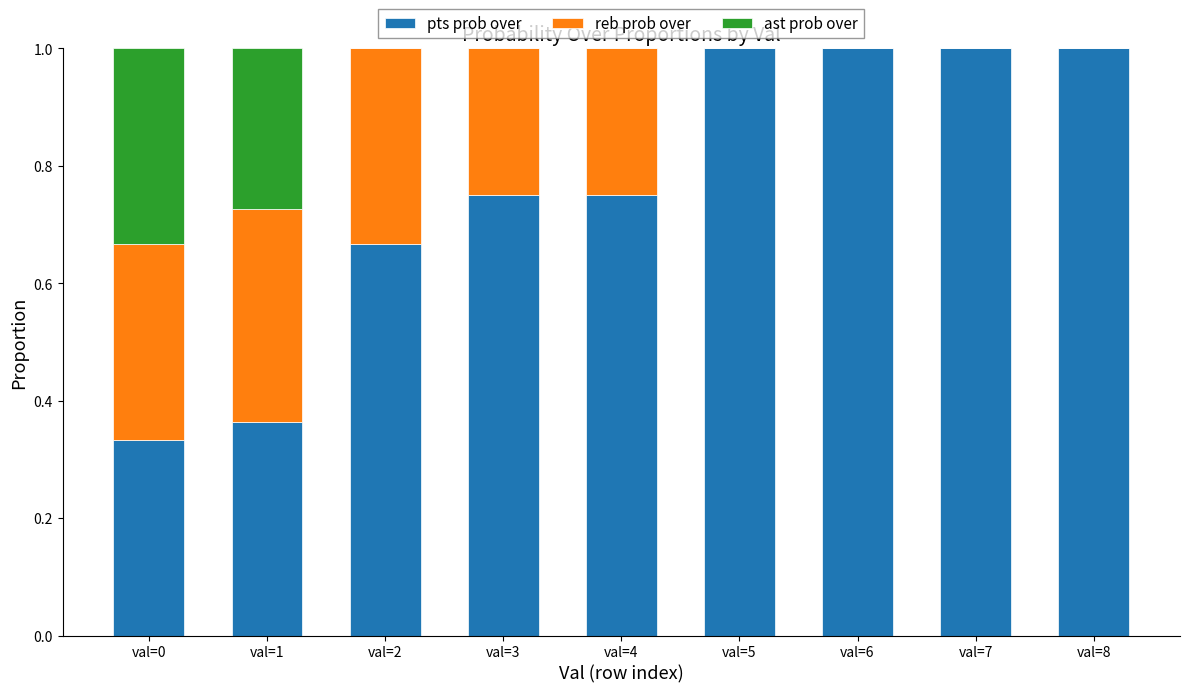

True or false: pts prob over has a value of 0.9 at val=2.

False